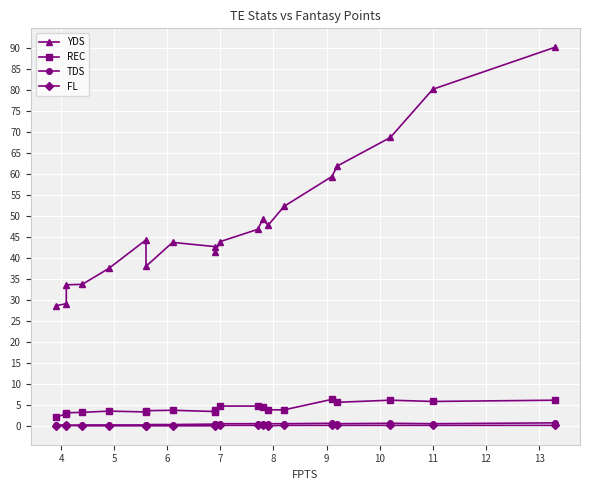

What are all the series names shown in the legend?

YDS, REC, TDS, FL